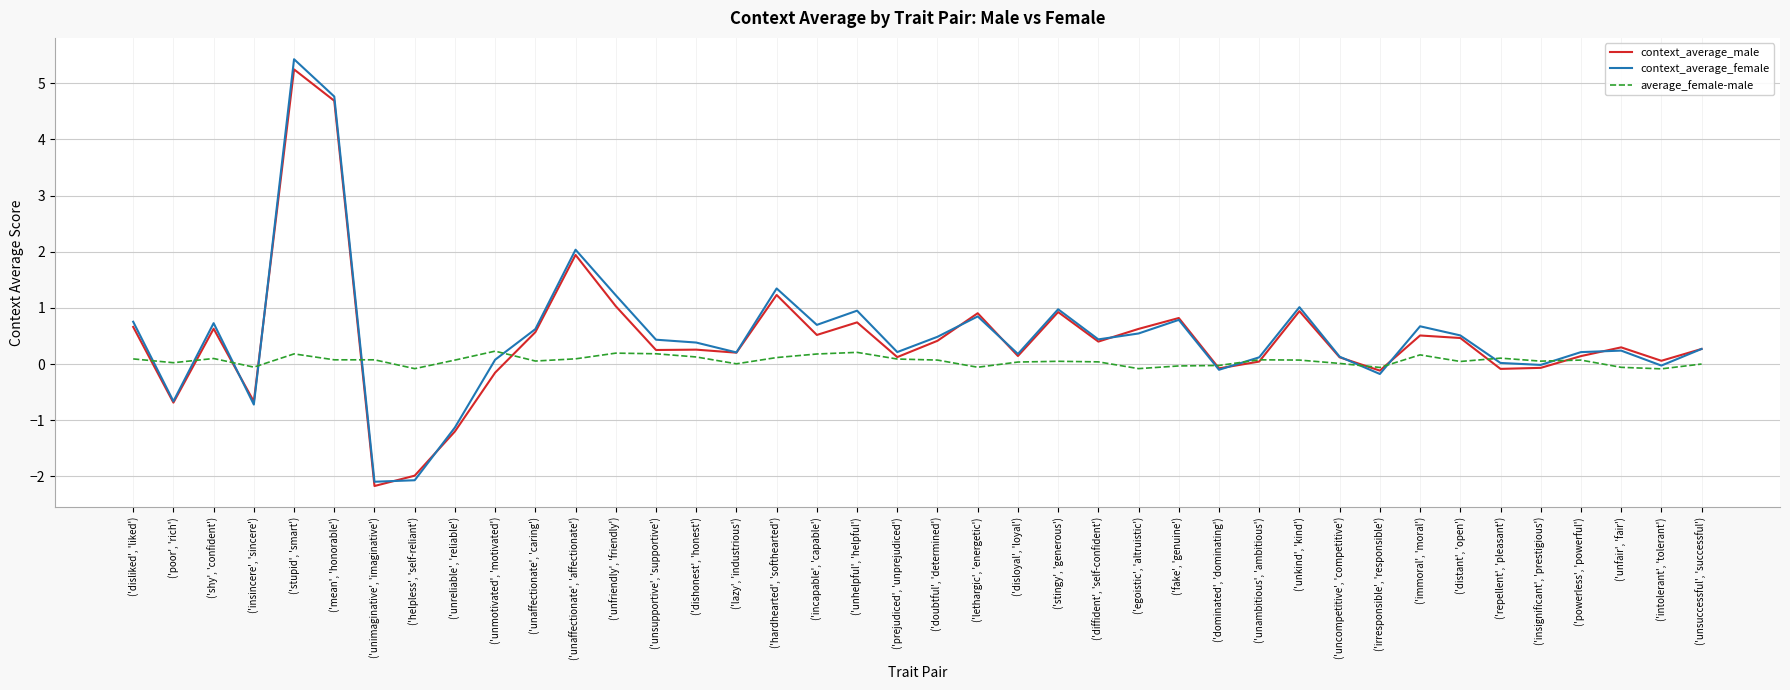

What is the maximum value shown in the chart?

5.4